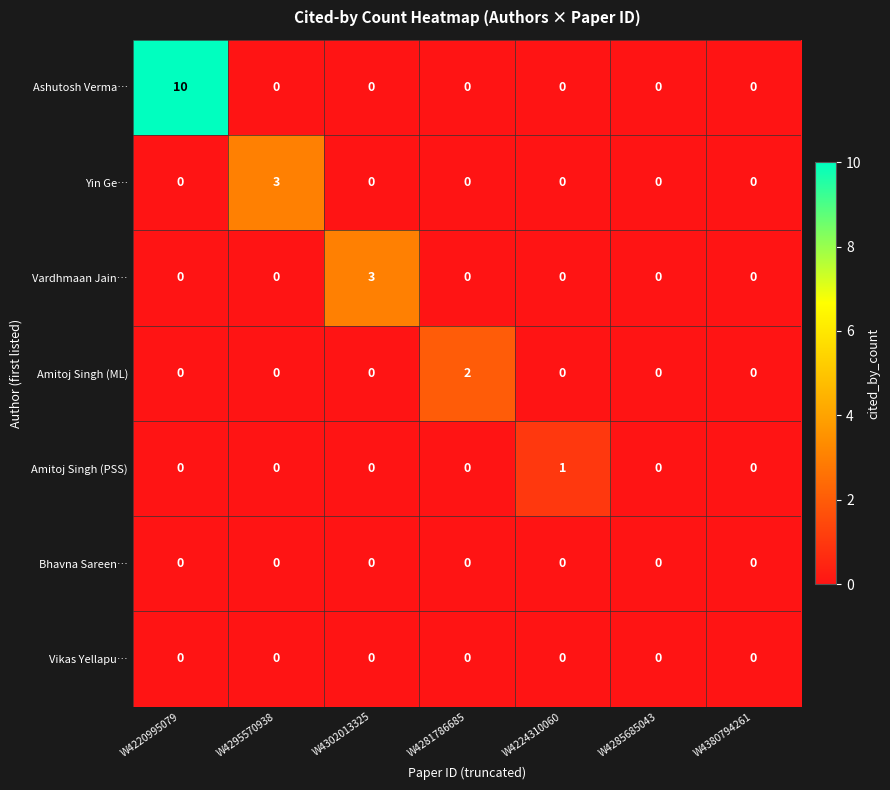

The Amitoj Singh (ML) series shows 1 at W4302013325. True or false?

False